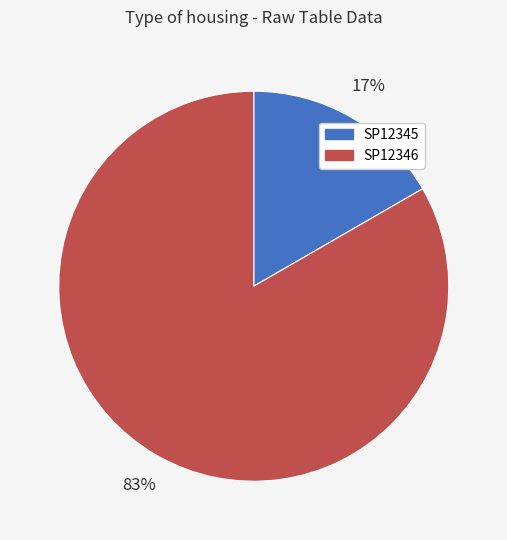

Is there a majority slice in this chart?

Yes